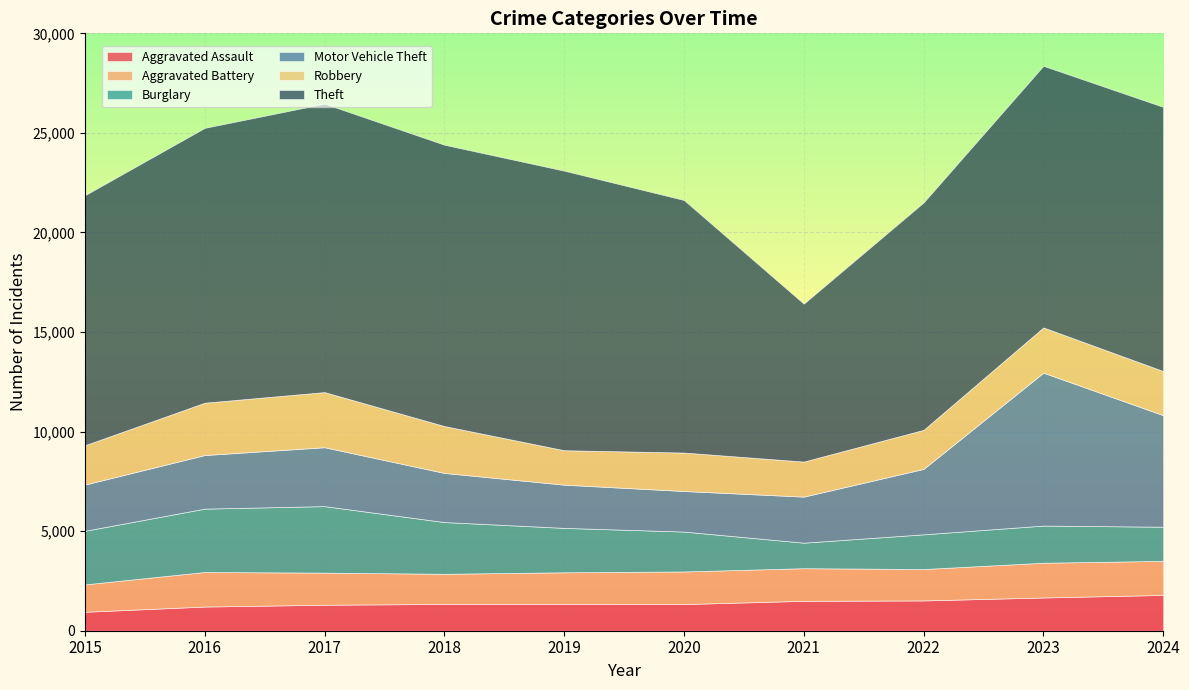

What is the maximum value shown in the chart?

14486